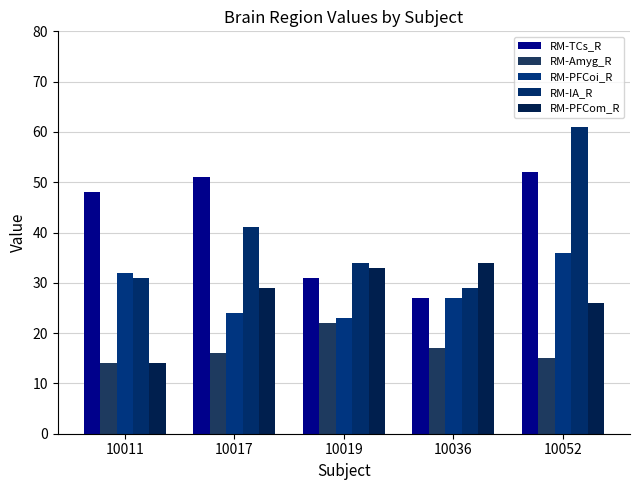

Reading left to right, extract all data points from this chart.

RM-TCs_R: 10011=48	10017=51	10019=31	10036=27	10052=52
RM-Amyg_R: 10011=14	10017=16	10019=22	10036=17	10052=15
RM-PFCoi_R: 10011=32	10017=24	10019=23	10036=27	10052=36
RM-IA_R: 10011=31	10017=41	10019=34	10036=29	10052=61
RM-PFCom_R: 10011=14	10017=29	10019=33	10036=34	10052=26